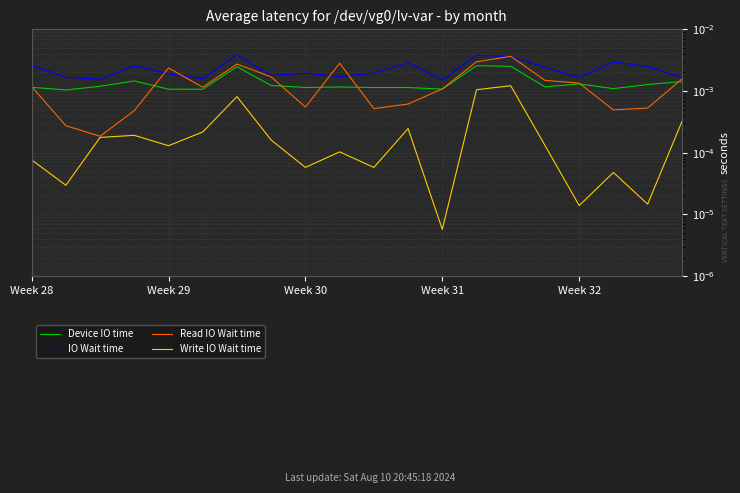

Count the number of categories in the chart.

20